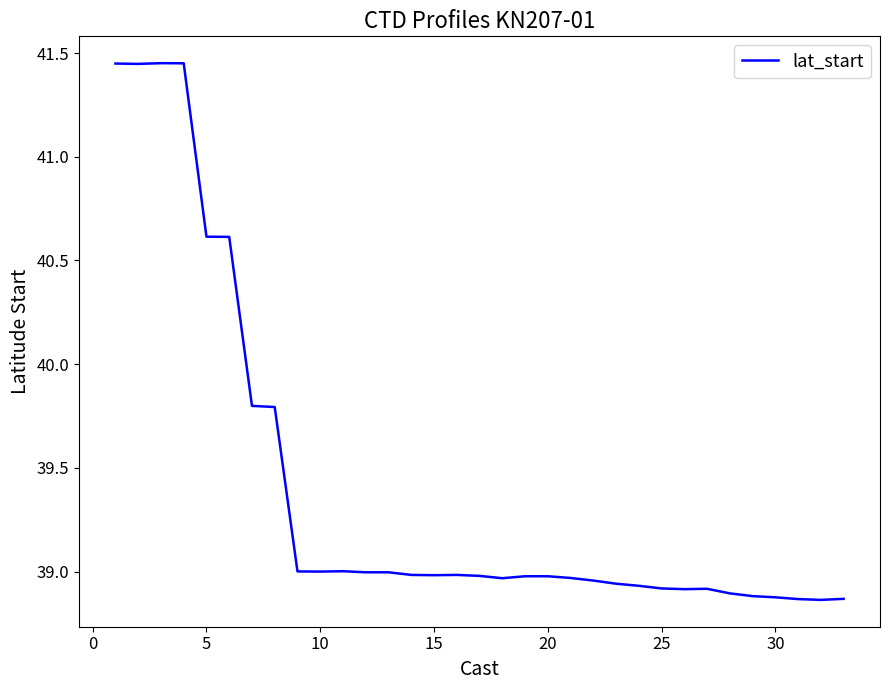

What is the average value?

39.4